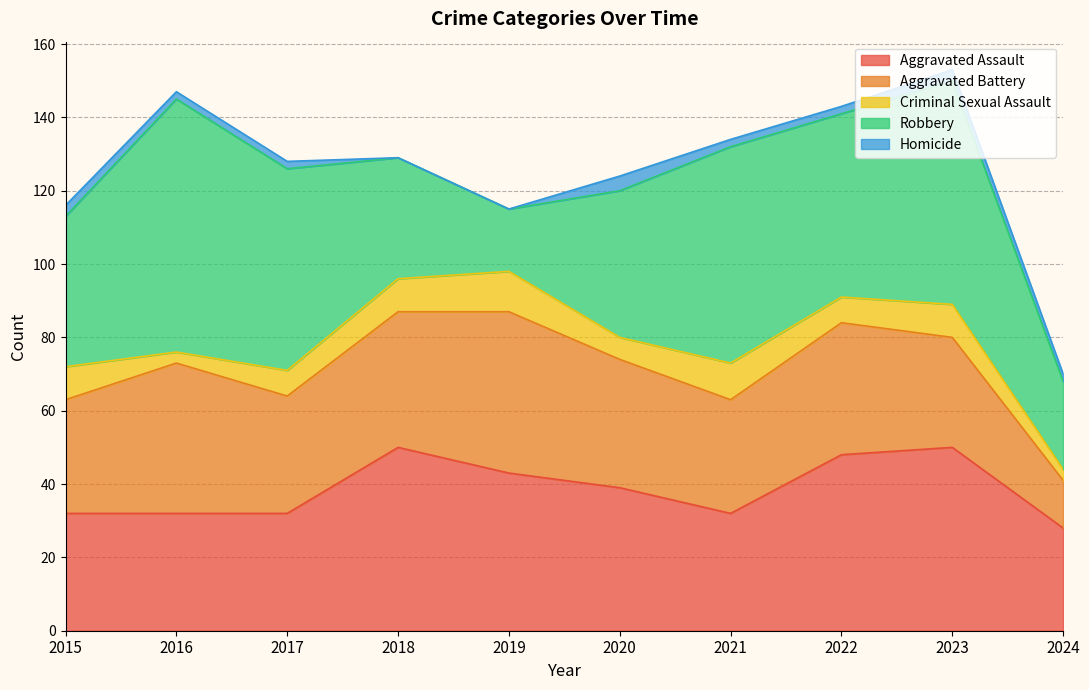

Which series changed the most between 2016 and 2018?

Robbery